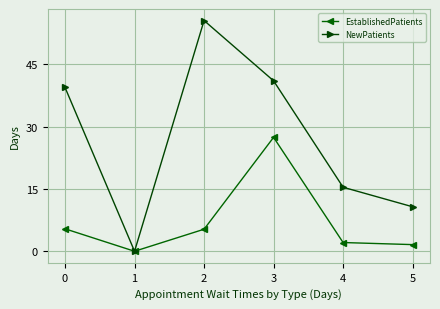

At how many categories does at least one series exceed 21?

3